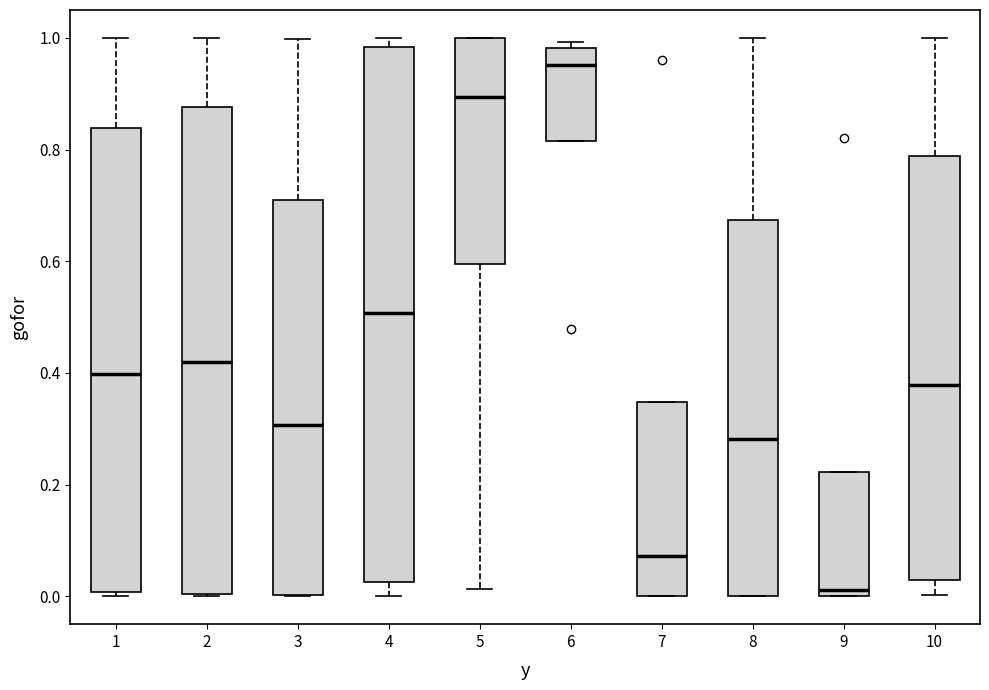

Reading left to right, read every box against the y-axis: the position of its median line, the range the box covers, and the ends of its whiskers. The values are not printed on the chart, so give them approximately, as read against the axis.

1: median 0.40, box 0.00 to 0.84, whiskers 0.00 (just below the box's lower edge) to 1.00
2: median 0.42, box 0.00 to 0.88, whiskers 0.00 to 1.00
3: median 0.30, box 0.00 to 0.70, whiskers 0.00 to 1.00
4: median 0.50, box 0.02 to 0.98, whiskers 0.00 to 1.00
5: median 0.90, box 0.60 to 1.00, whiskers 0.02 to 1.00
6: median 0.96, box 0.82 to 0.98, whiskers 0.82 to 1.00
7: median 0.08, box 0.00 to 0.34, whiskers 0.00 to 0.34
8: median 0.28, box 0.00 to 0.68, whiskers 0.00 to 1.00
9: median 0.02, box 0.00 to 0.22, whiskers 0.00 to 0.22
10: median 0.38, box 0.02 to 0.78, whiskers 0.00 to 1.00